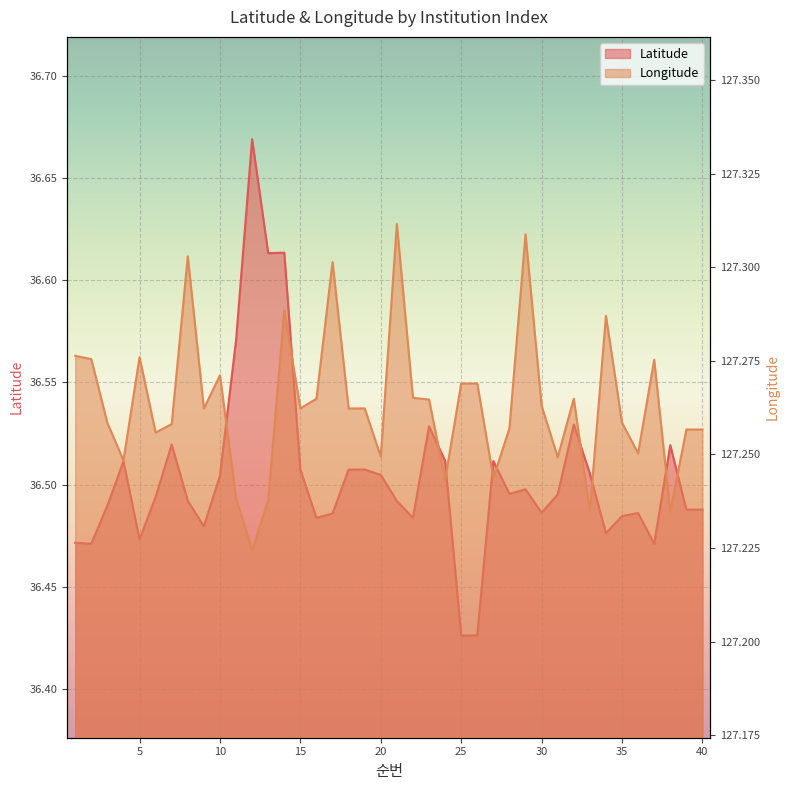

At 23, list the series in order from smallest to largest.

Latitude, Longitude